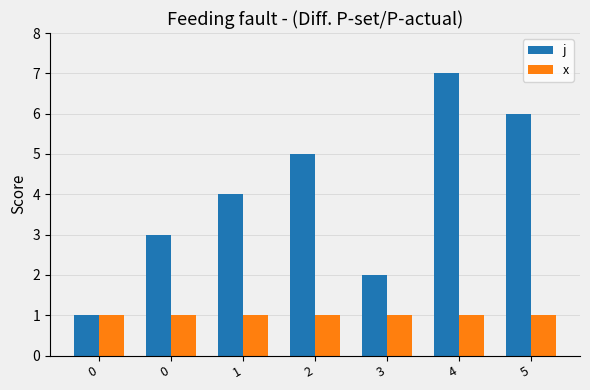

Reading left to right, transcribe all the data shown in this chart.

j: 0=1	0=3	1=4	2=5	3=2	4=7	5=6
x: 0=1	0=1	1=1	2=1	3=1	4=1	5=1